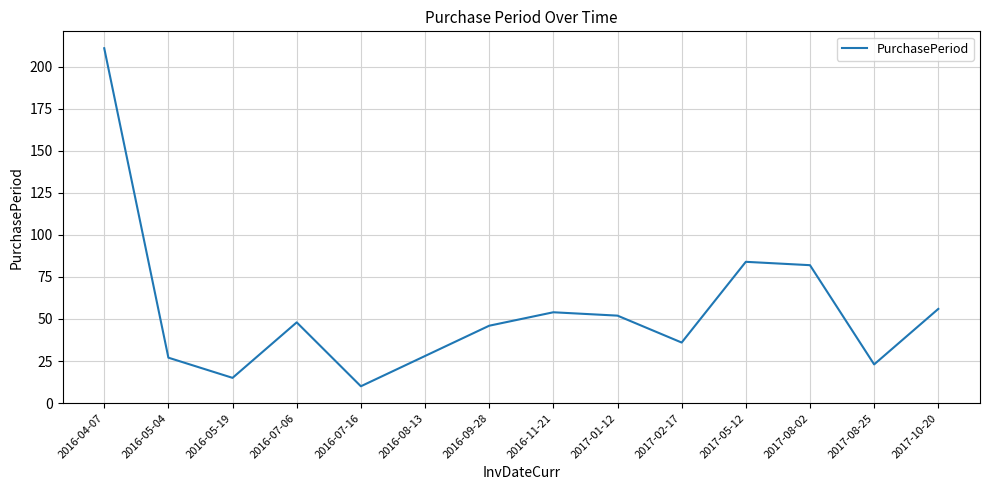

True or false: the data has more than 0 interior local peaks.

True